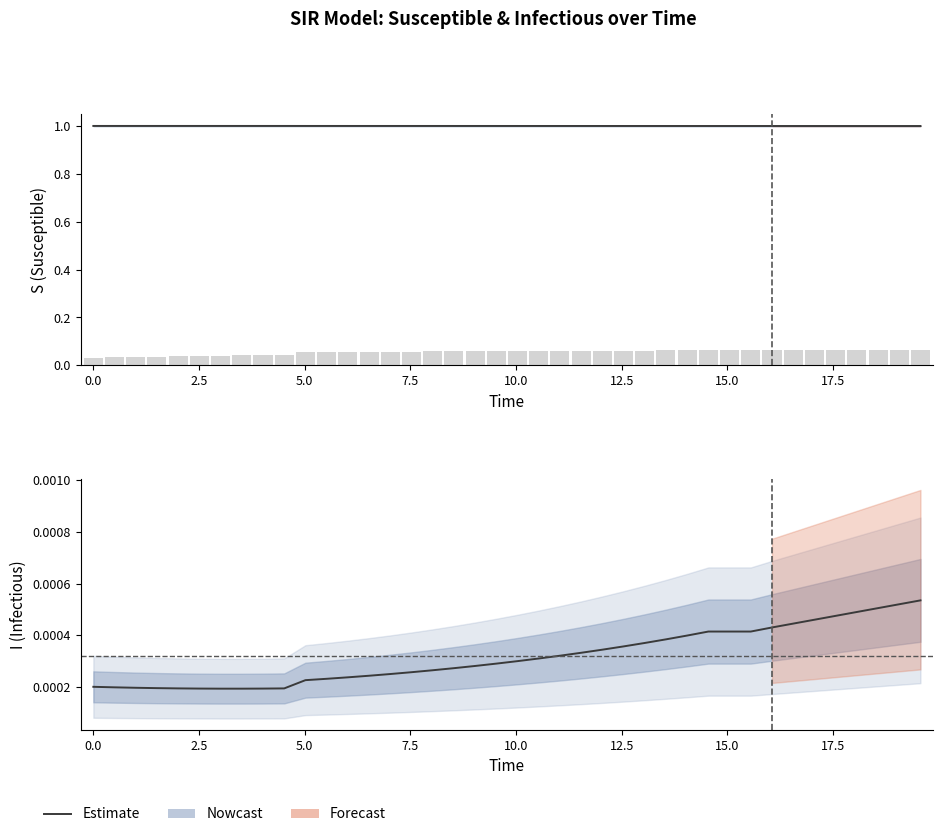

Which label corresponds to the largest value in the chart?

15.0